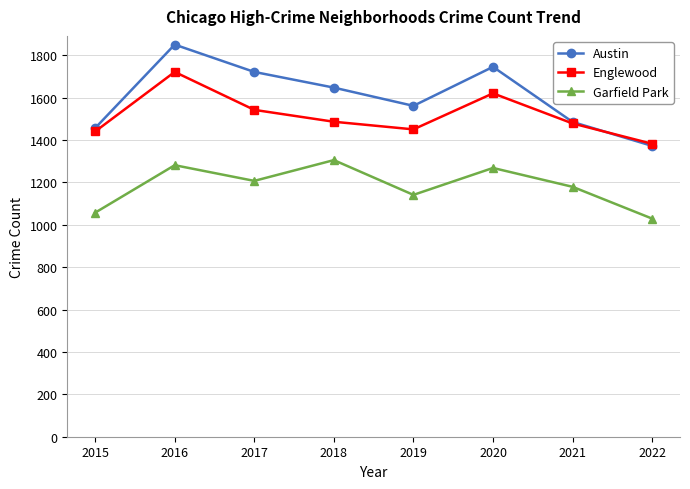

Does the chart display data point markers on the line(s)?

Yes